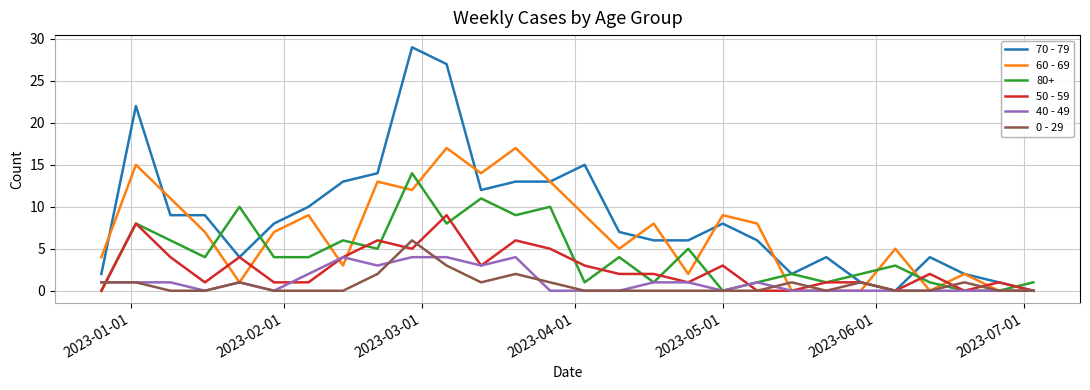

What is the greatest value displayed?

29